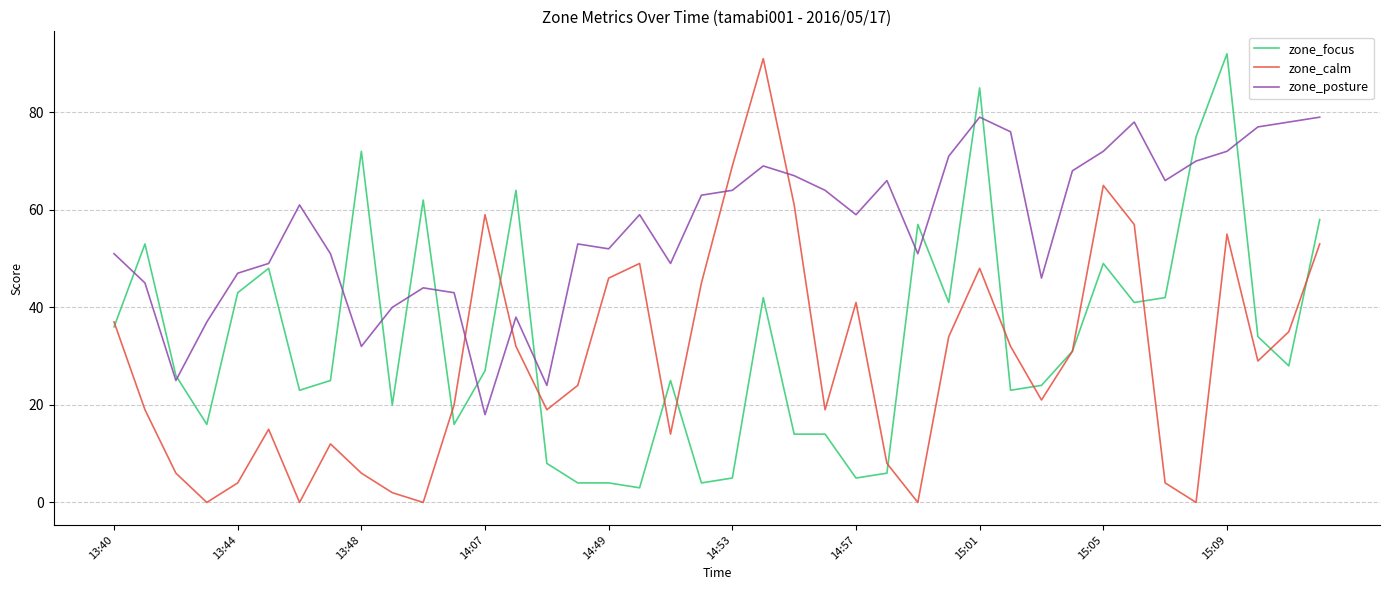

Which series has the largest total across all categories?

zone_posture